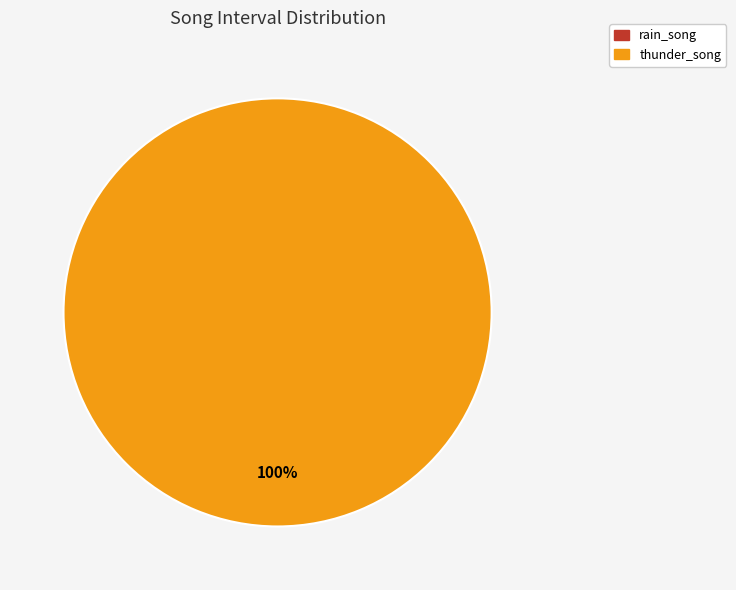

To the nearest percent, what is the average slice percentage?

50%